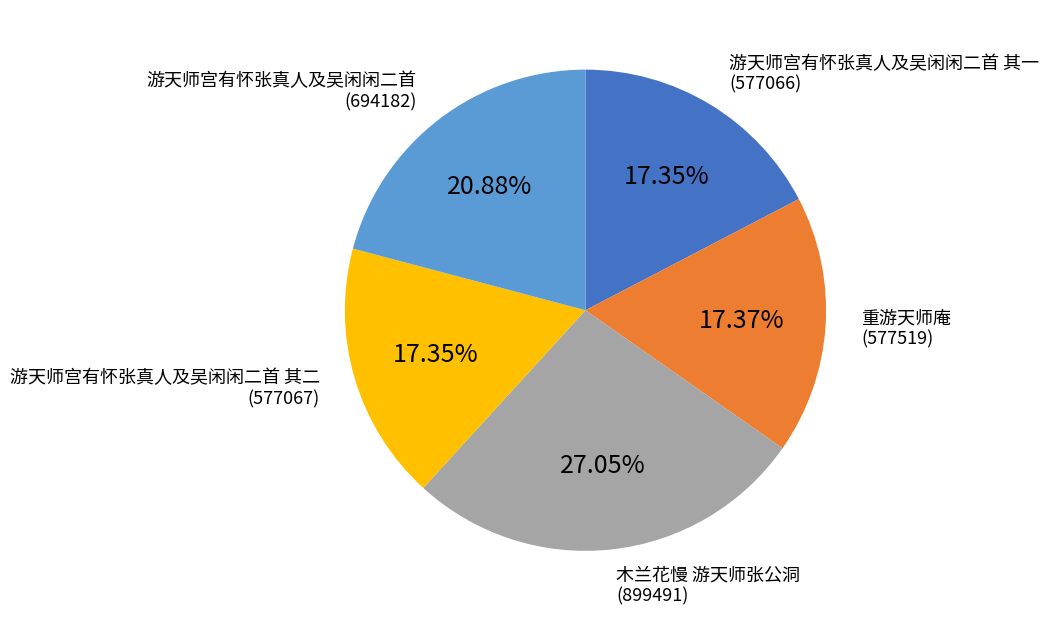

Does 游天师宫有怀张真人及吴闲闲二首 其二 account for over 50% of the chart?

No